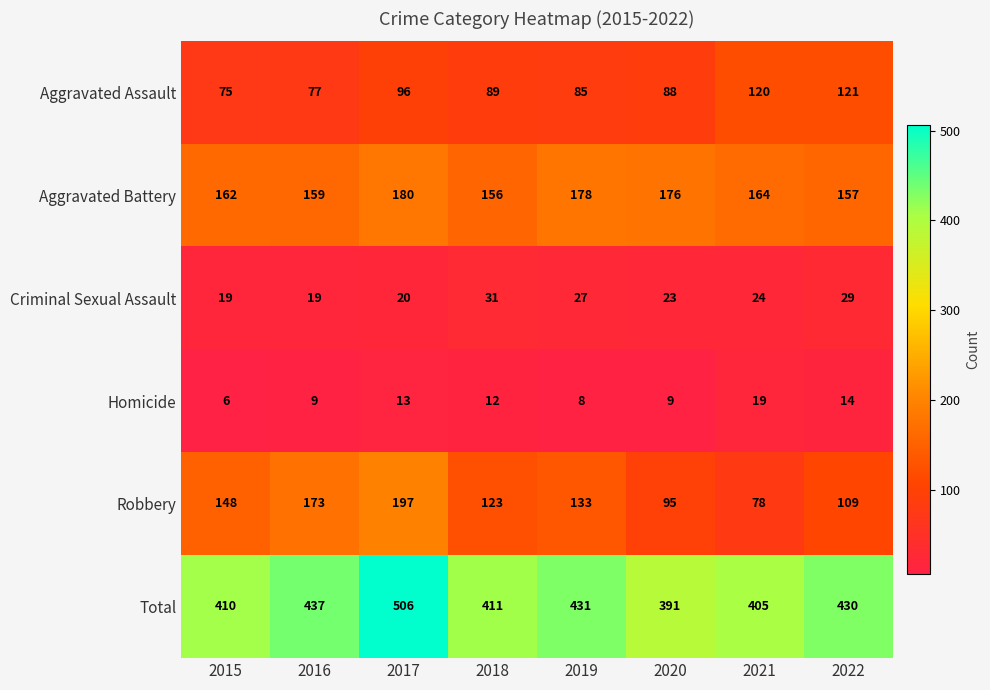

What is the minimum value shown in the chart?

6